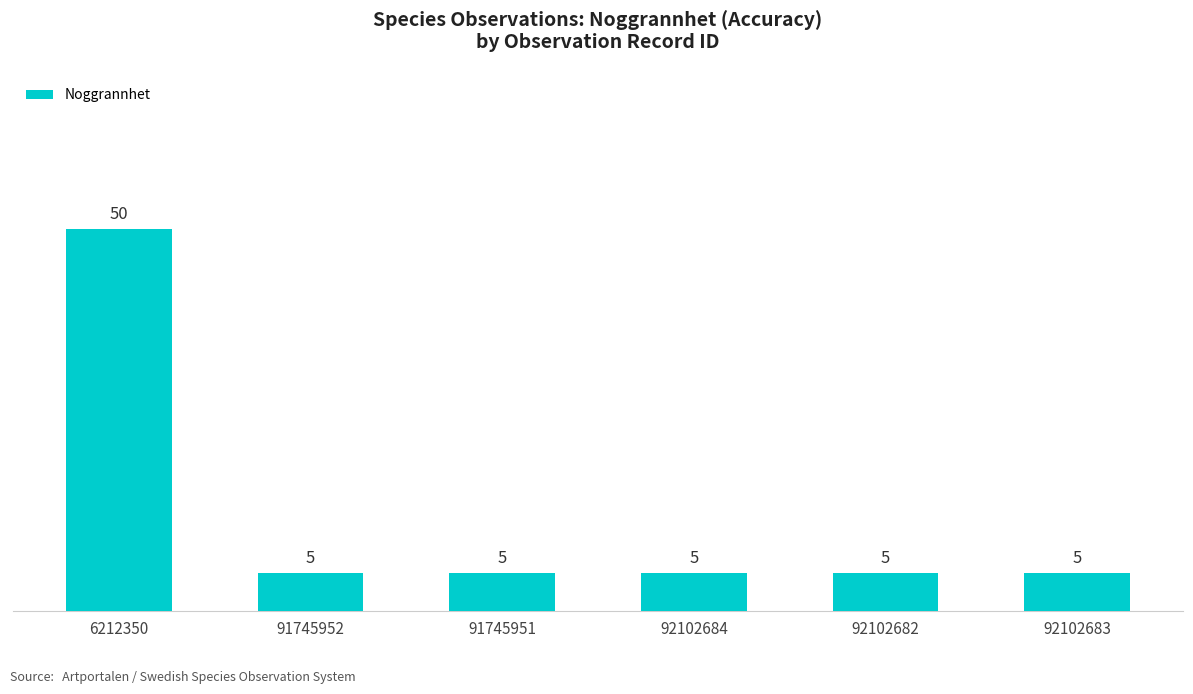

Approximately how many times larger is the value at 92102684 compared to 91745951?

1.0